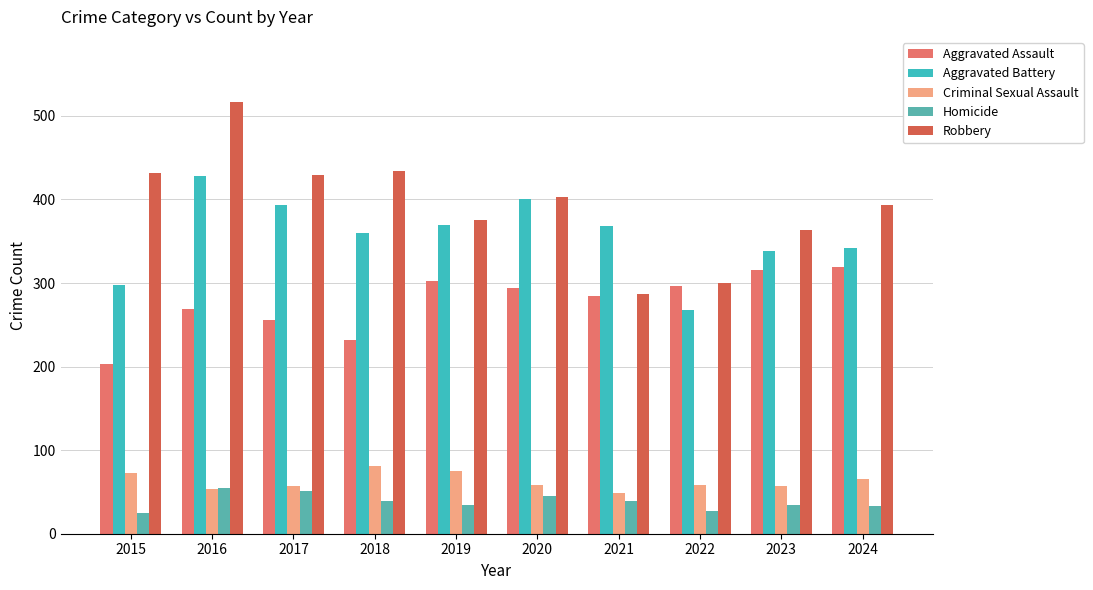

Is it true that Aggravated Assault equals 232 at 2018?

True